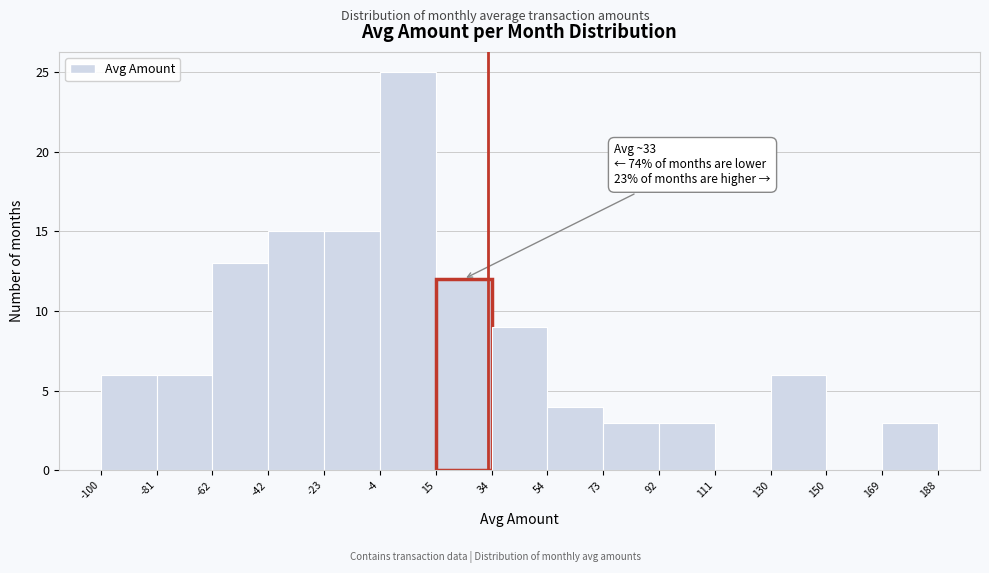

Which range on the x-axis has the tallest bar?

-4 to 15